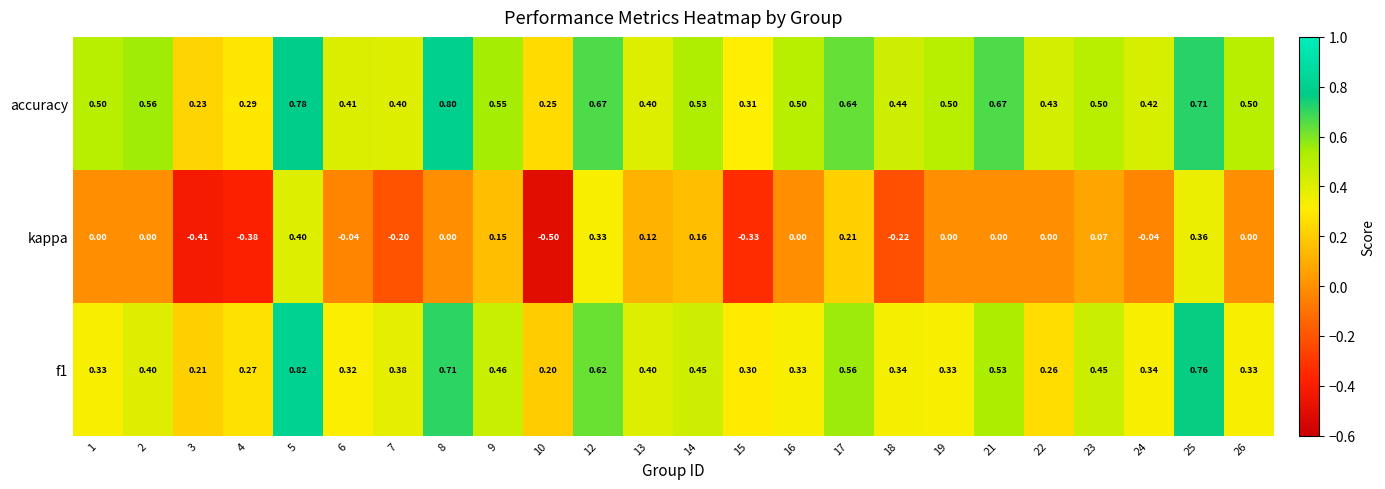

At which category is the sum across all series the highest?

5